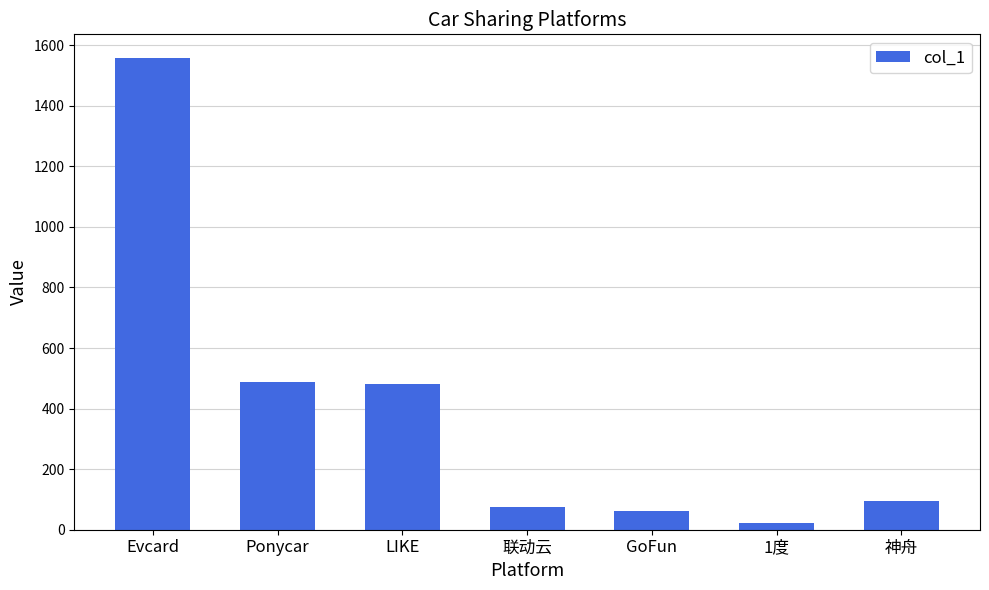

Are the bars horizontal?

No